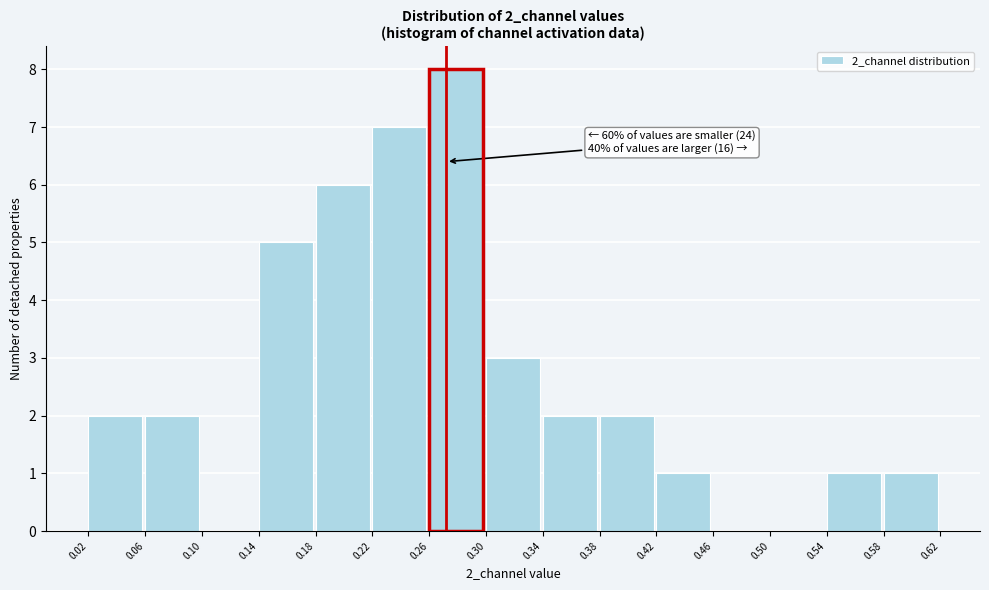

Over which range of the x-axis is the bar tallest?

0.26 to 0.30